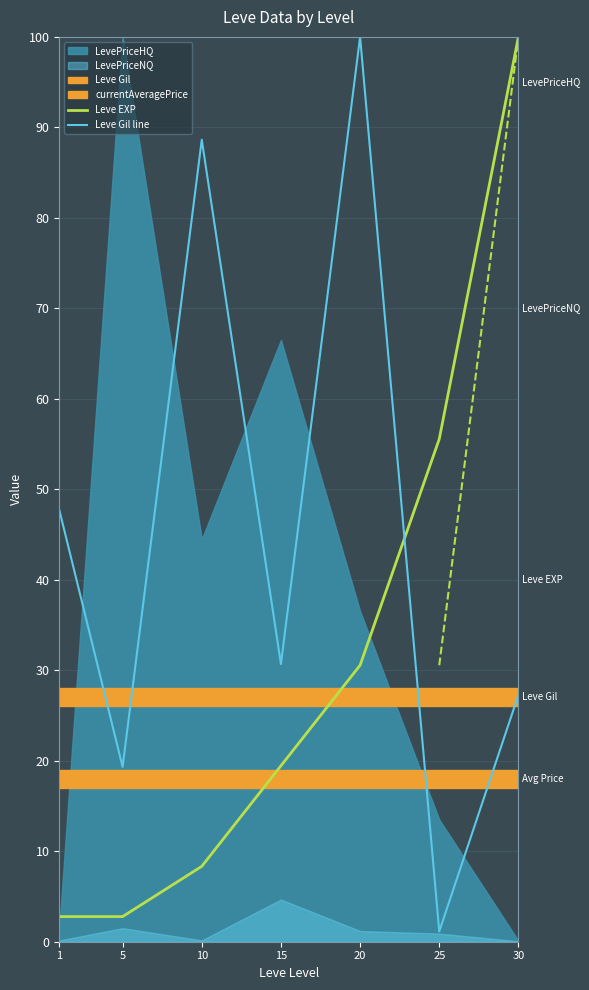

What is the total value across all series at 1?

50.5